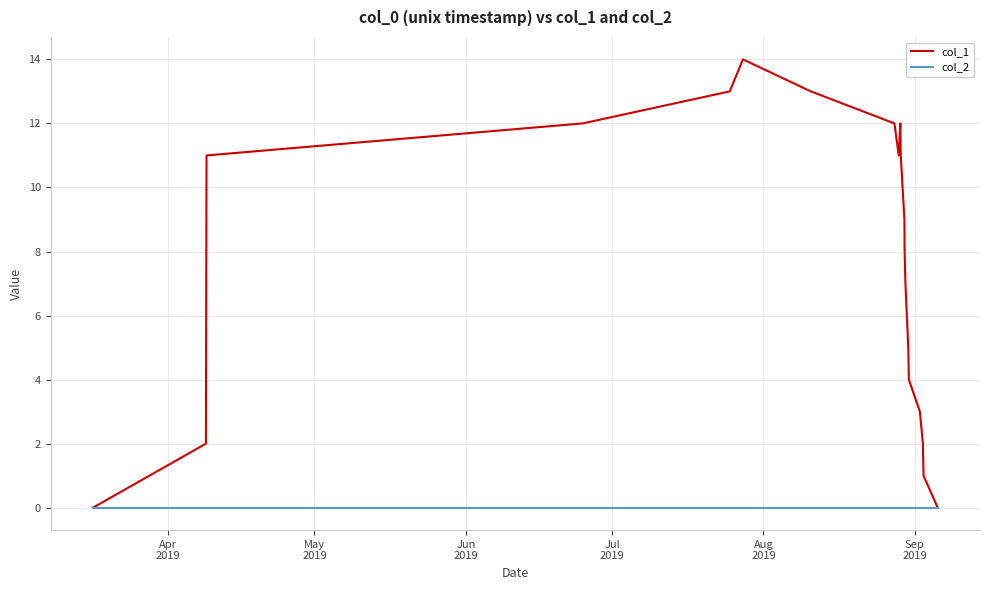

Which series has the largest range (max minus min)?

col_1